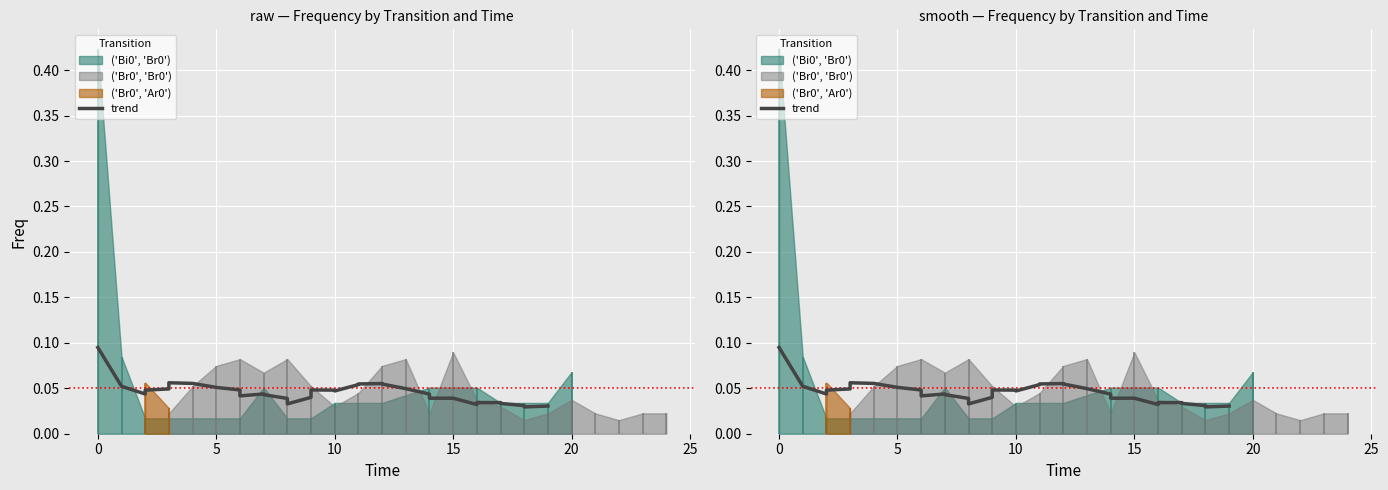

Read the value at 20.

0.1